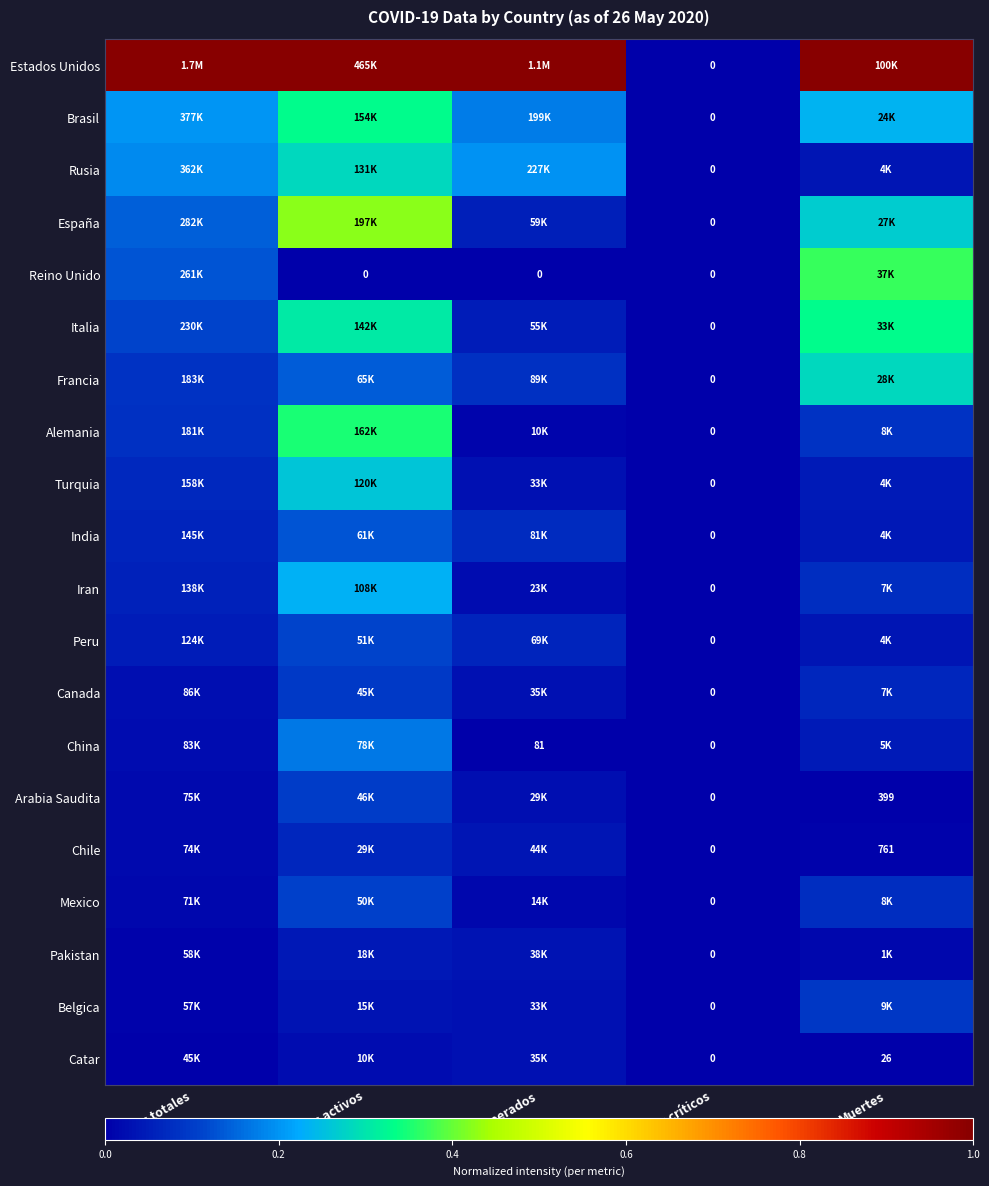

At how many categories does at least one series exceed 0?

4